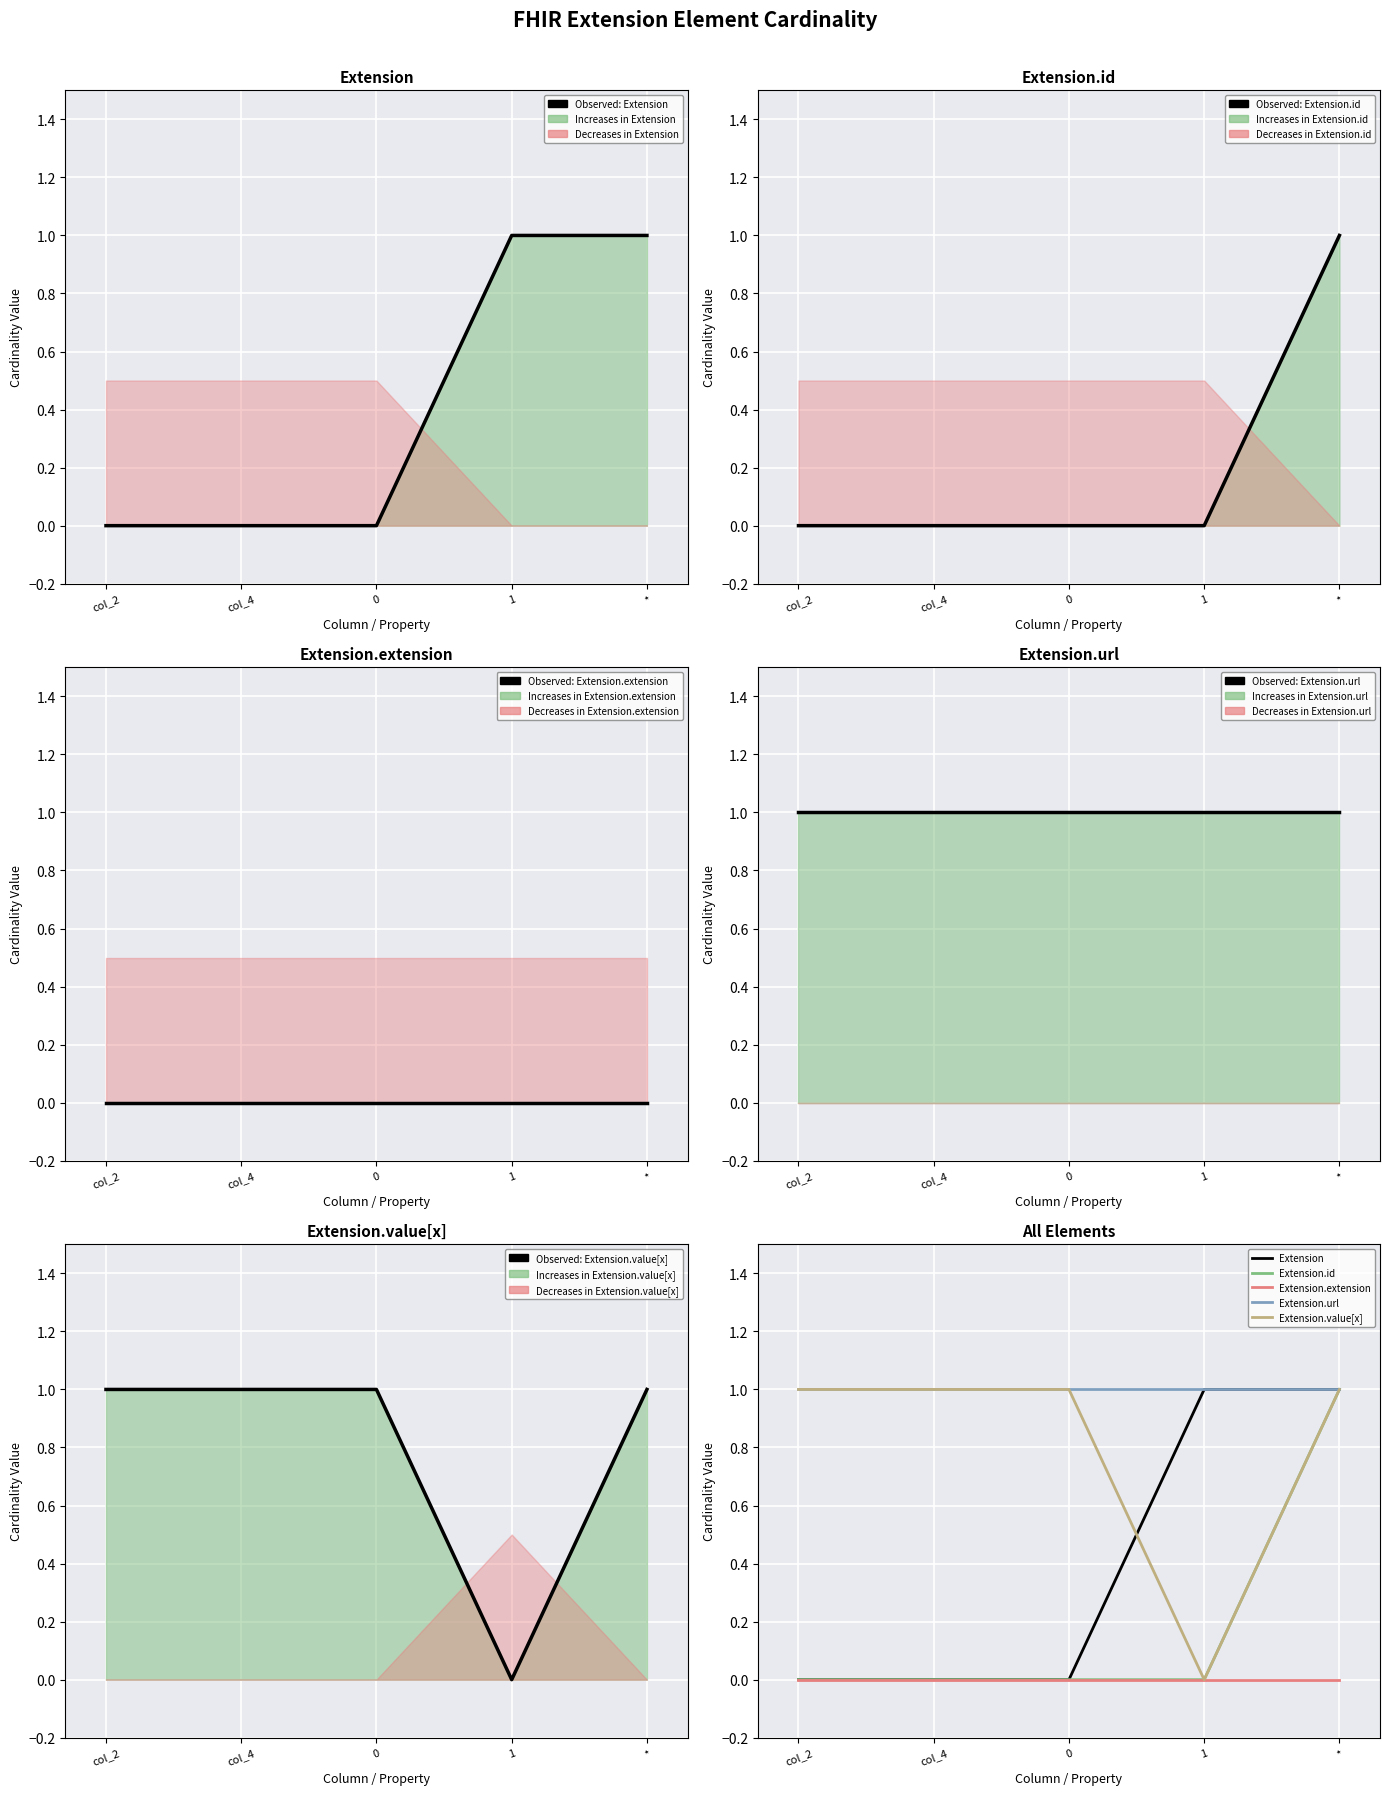

True or false: Extension has a value of 0 at 0.

True